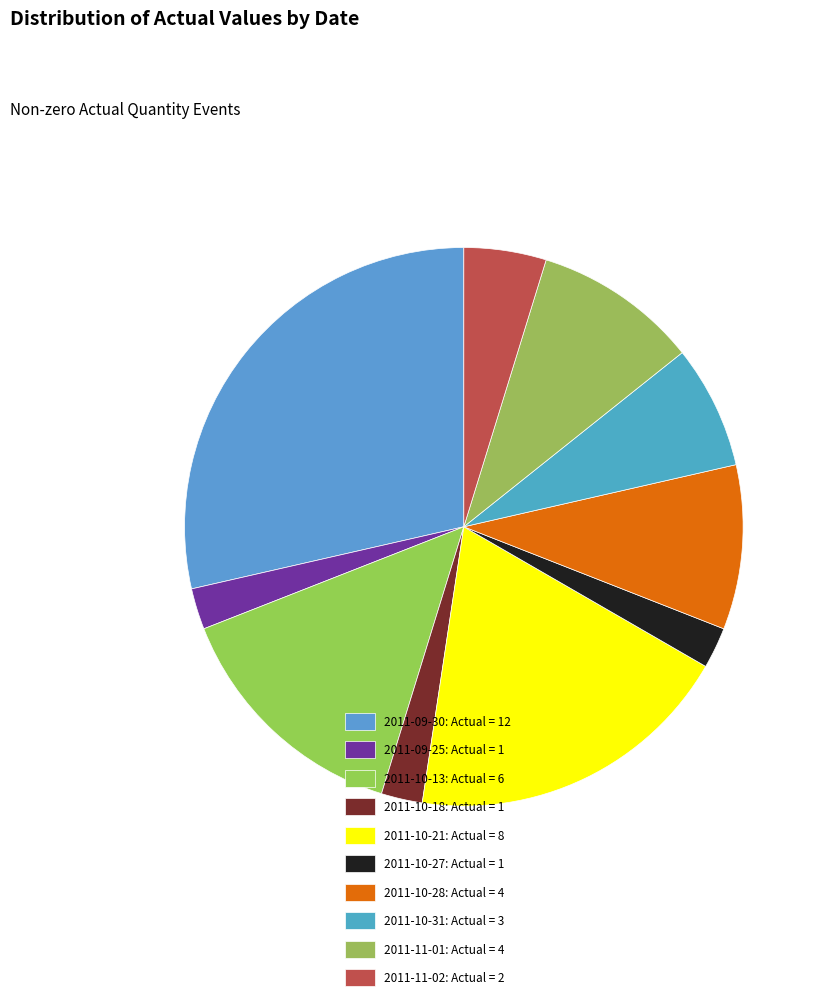

How many segments does this pie chart have?

10